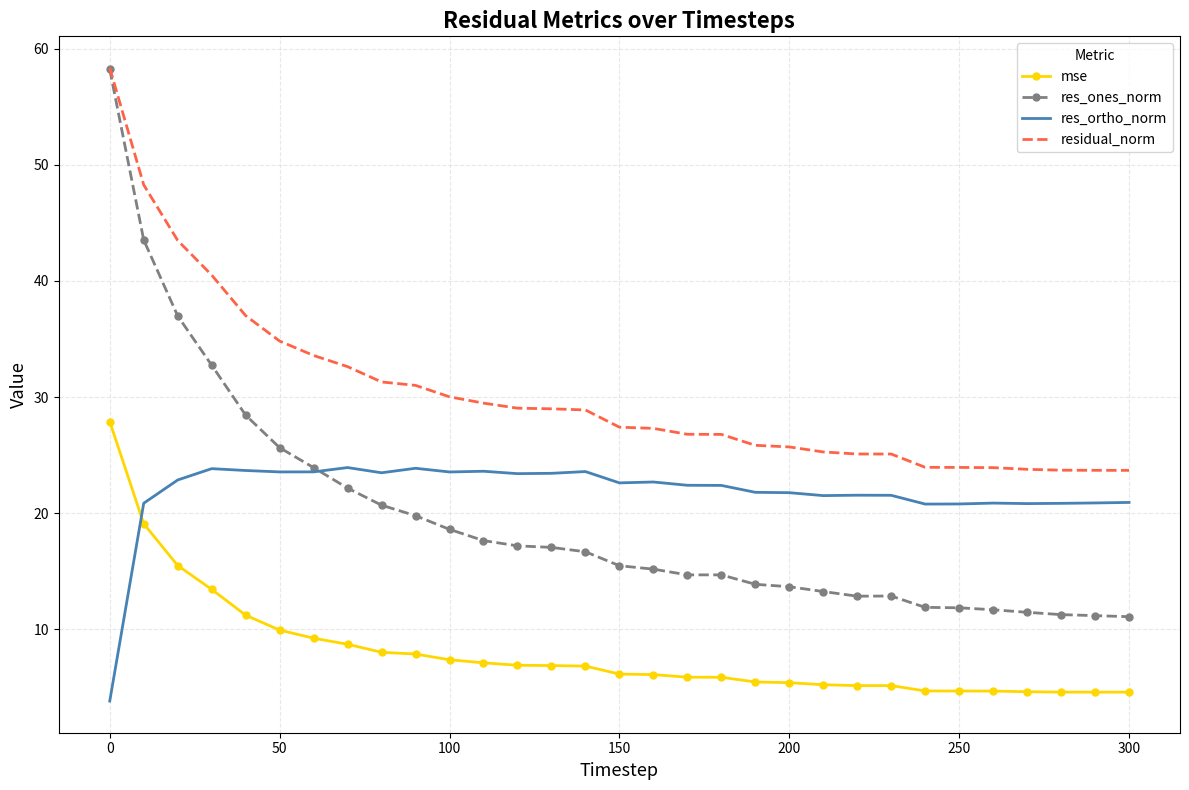

Which series has the largest total across all categories?

residual_norm